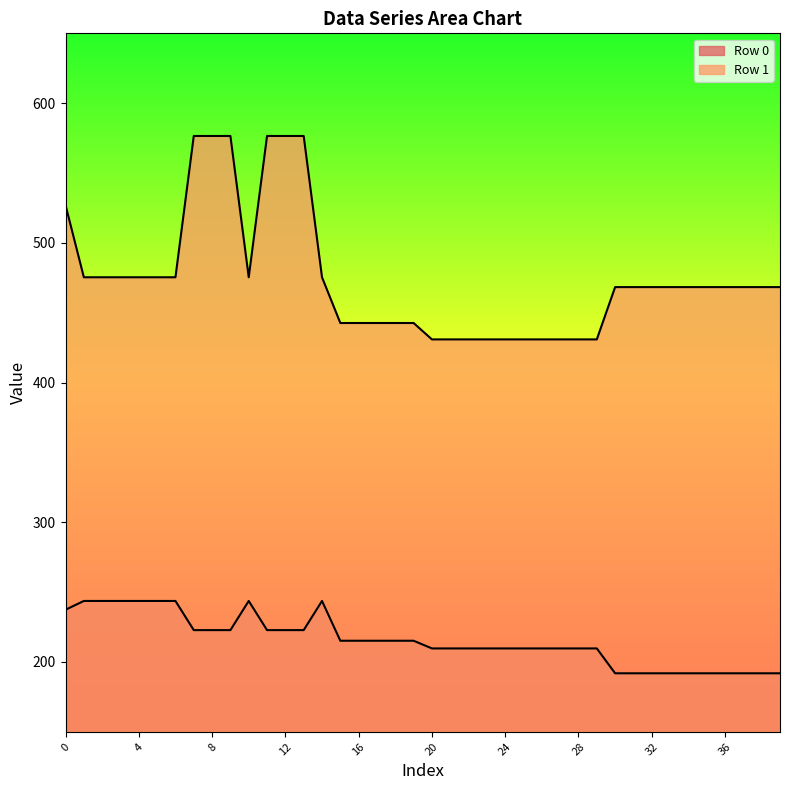

True or false: Row 0 has more than 0 points higher than both neighbors.

True